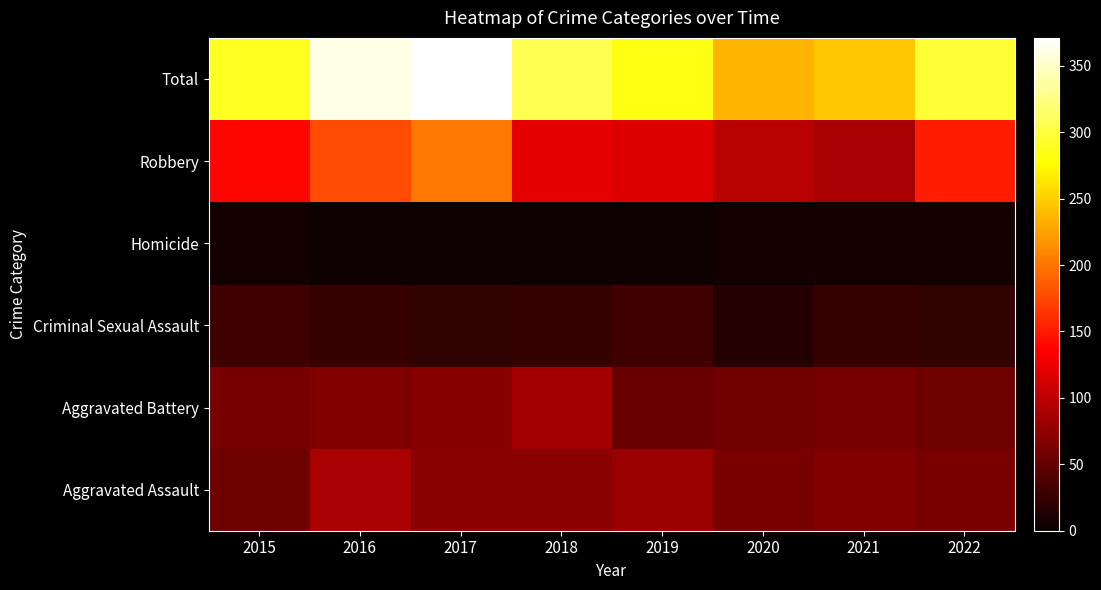

How many categories are shown in the chart?

8